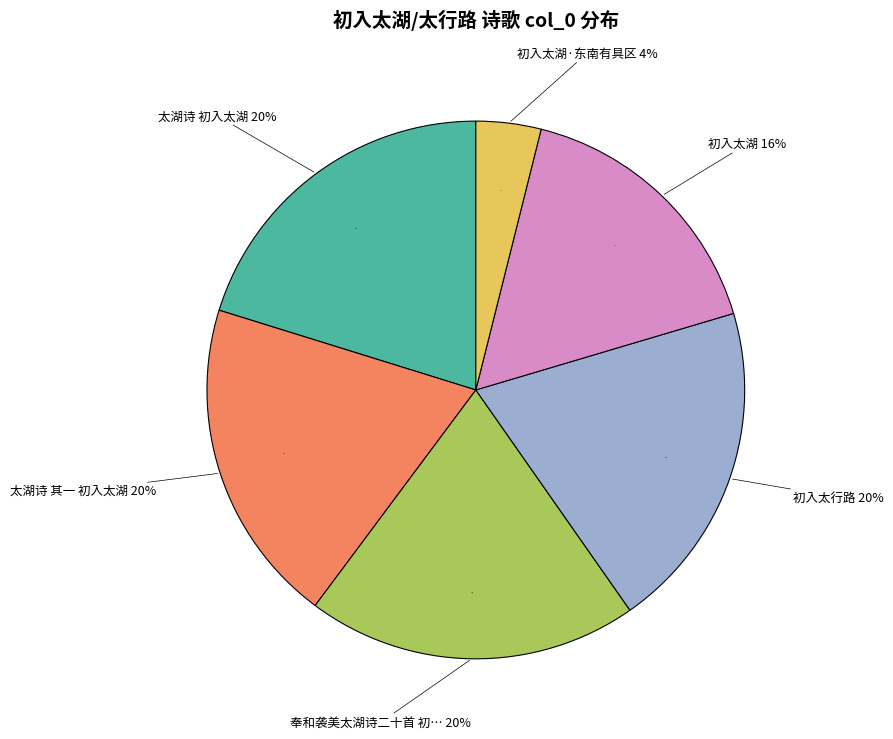

What portion of the pie excludes 初入太湖·东南有具区?

96.1%